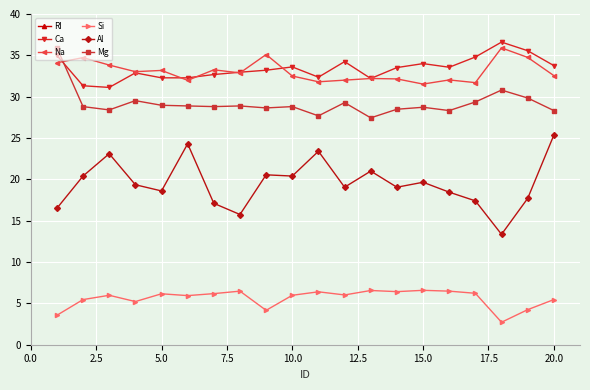

What is the greatest value displayed?

119.6